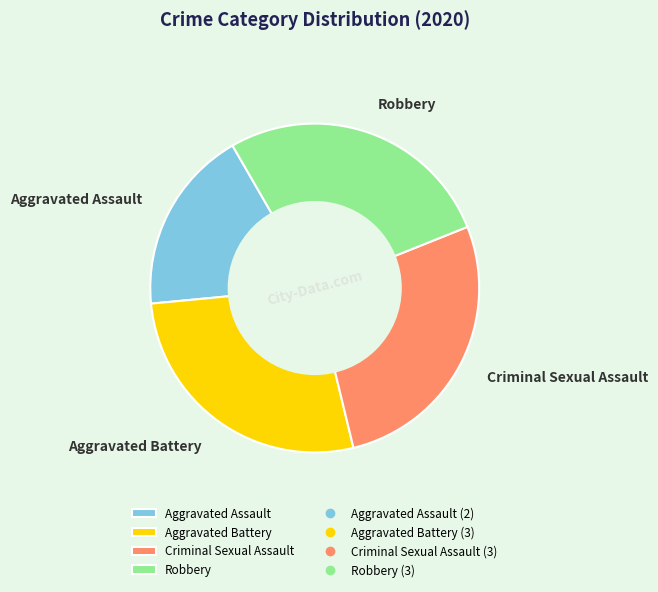

Is there a majority slice in this chart?

No